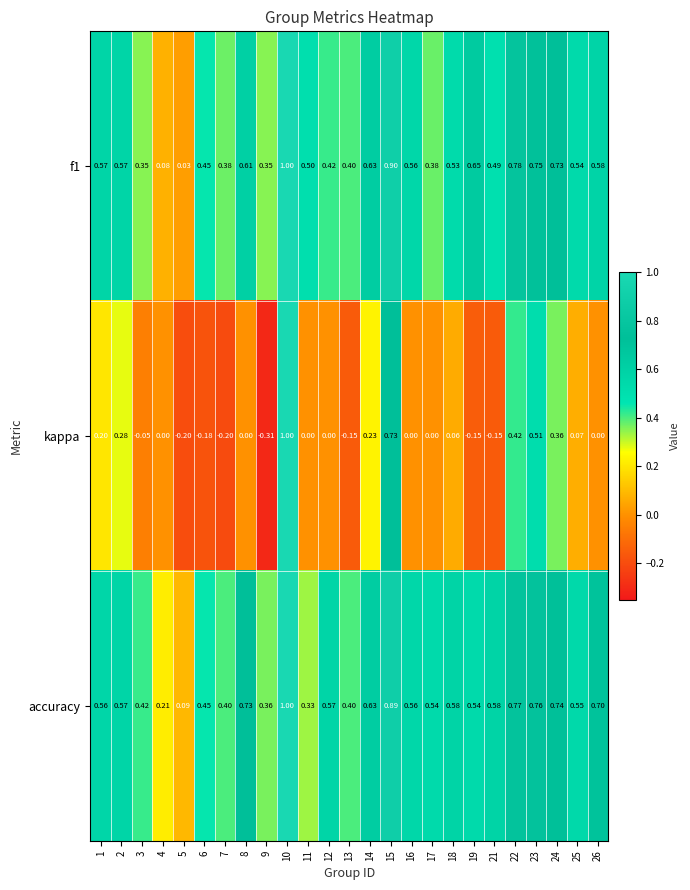

Which series has the largest total across all categories?

accuracy